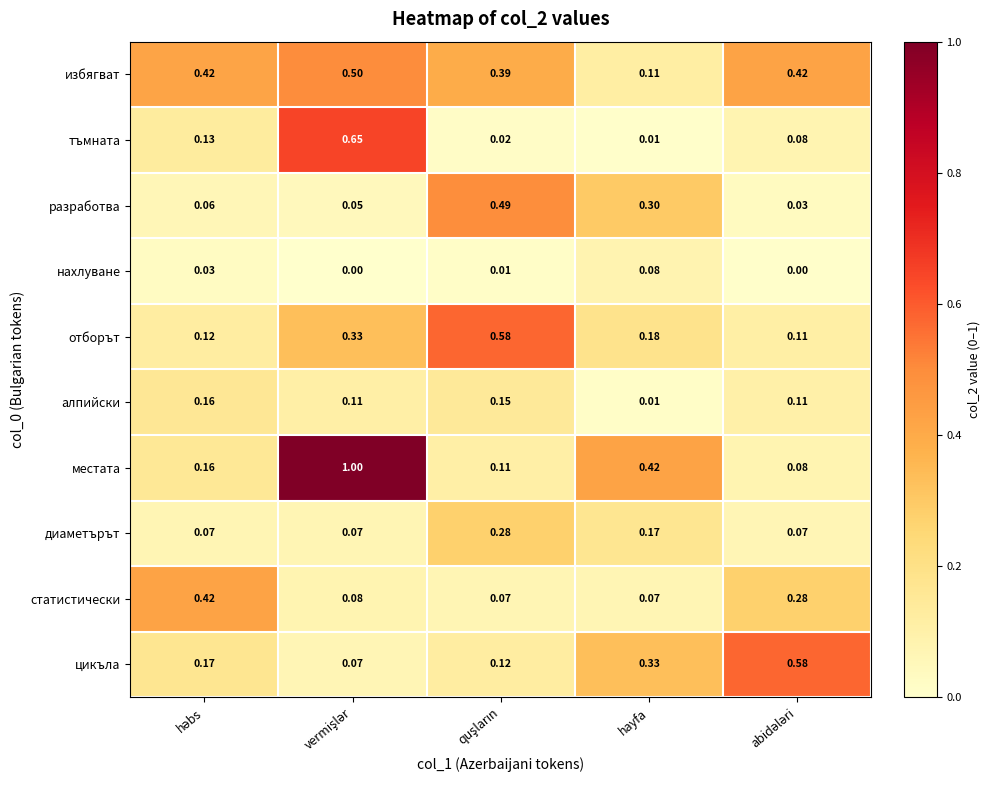

Which series has the largest total across all categories?

избягват